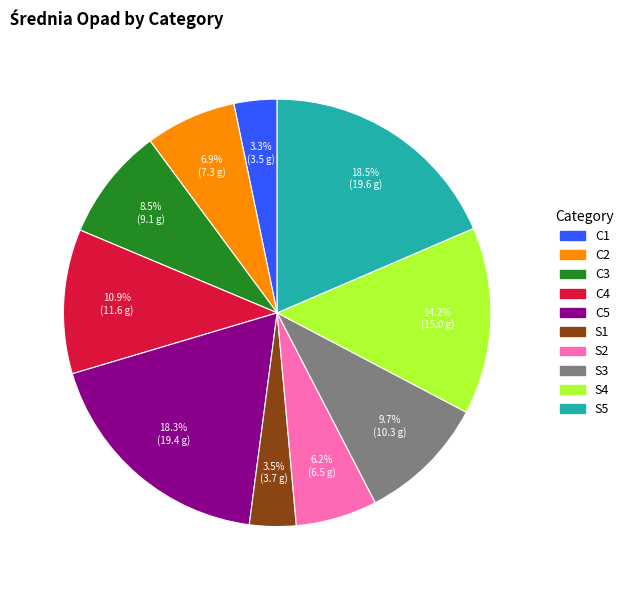

How much of the chart is everything except S1?

96.5%